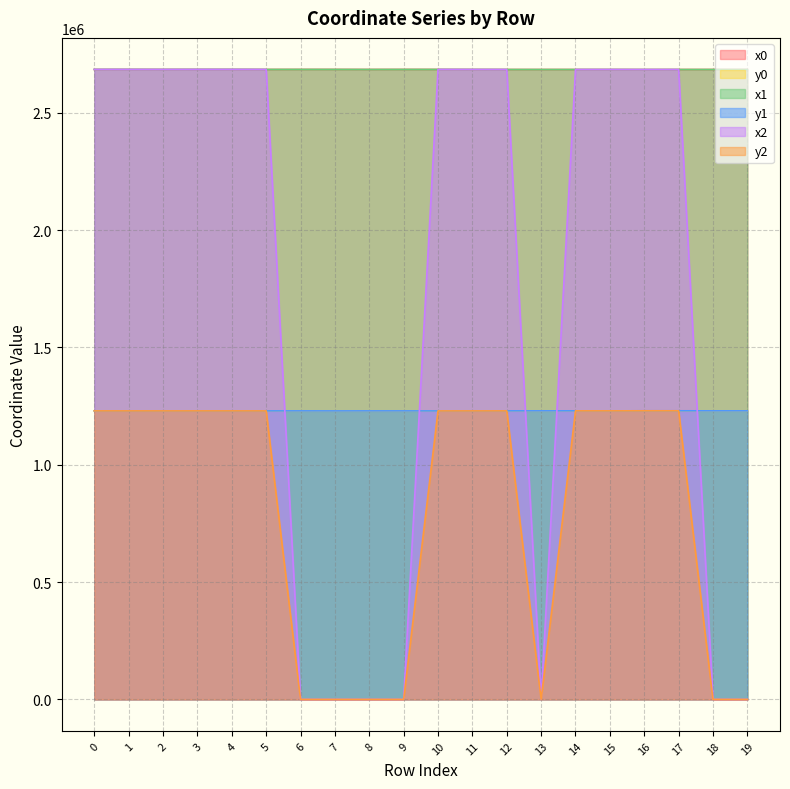

Does the chart display data point markers on the line(s)?

No